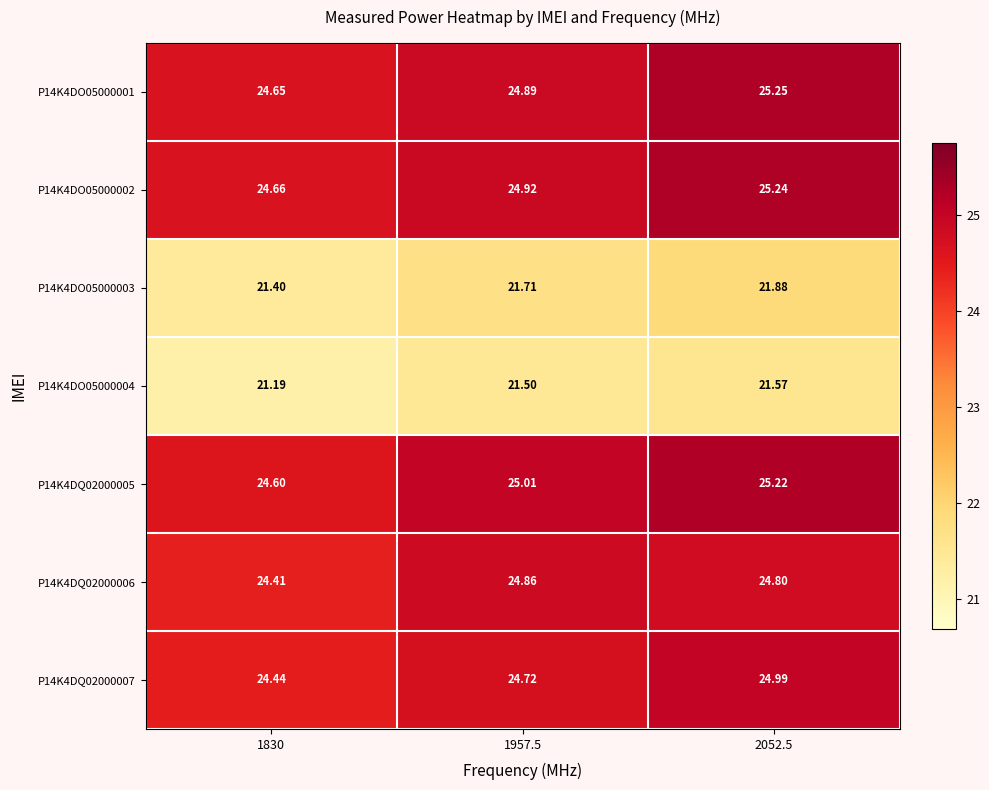

At which category is the sum across all series the highest?

2052.5